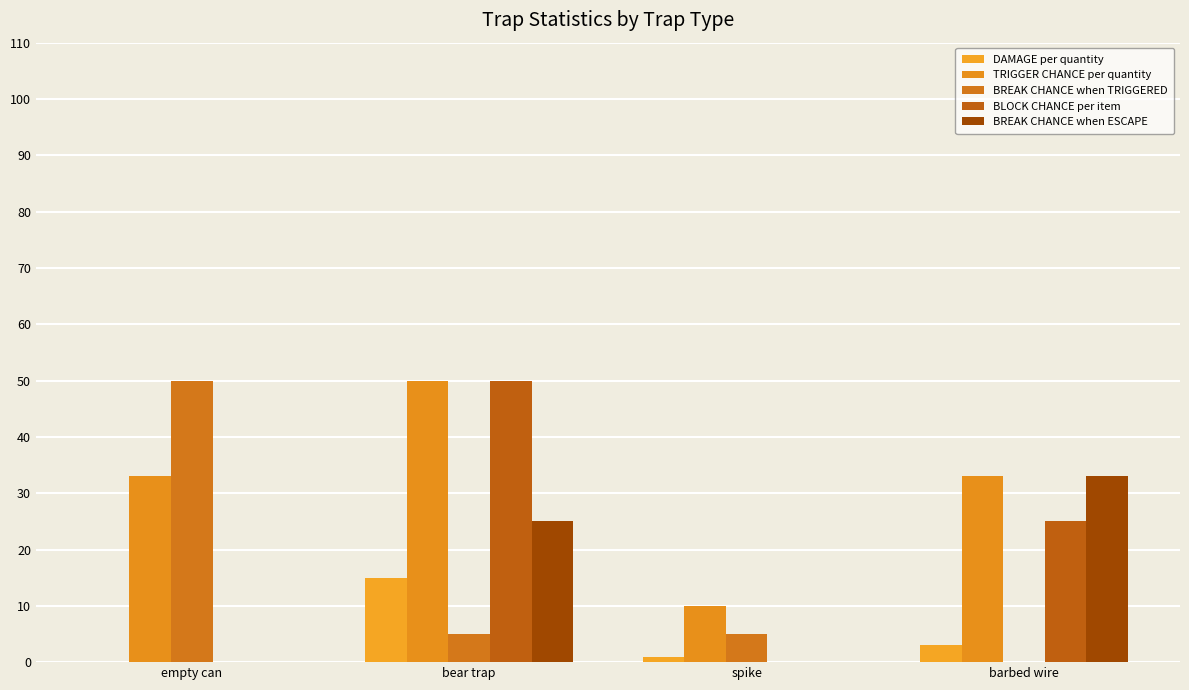

Are the bars horizontal?

No